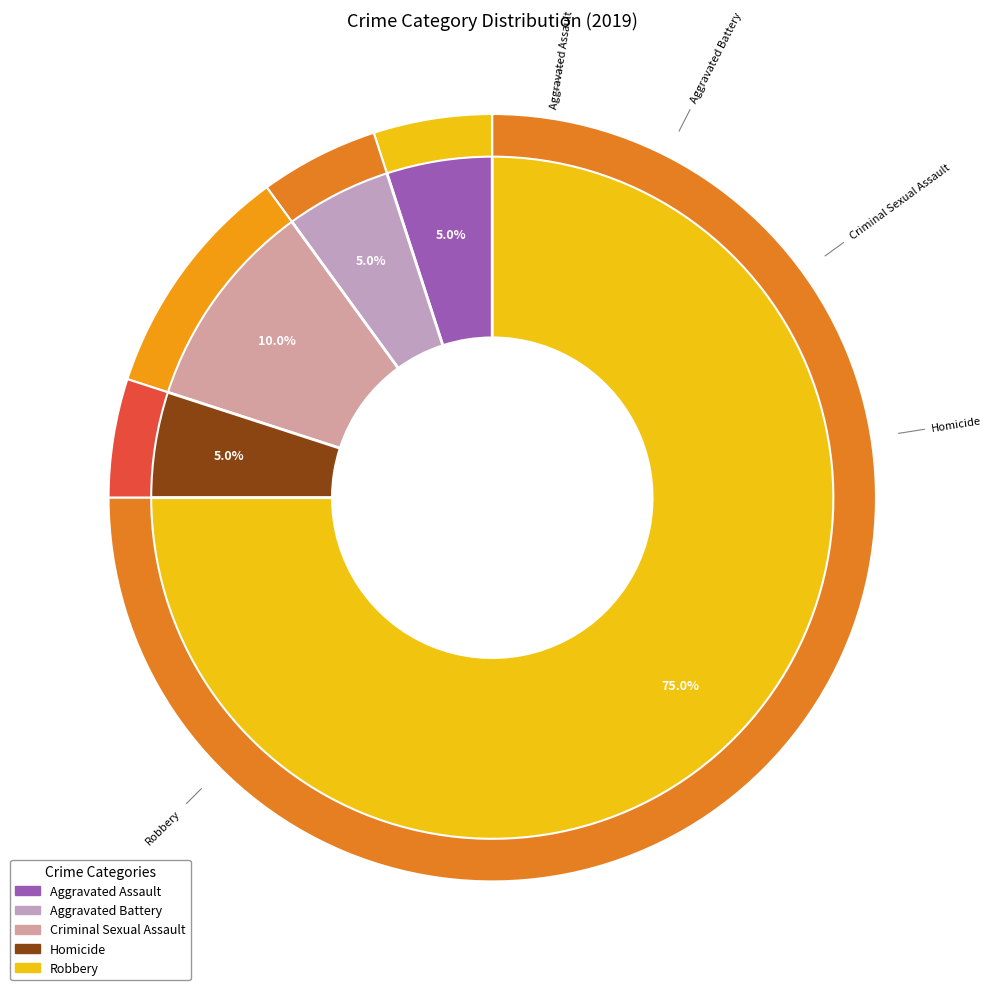

Between Homicide and Aggravated Assault, which is larger?

Homicide